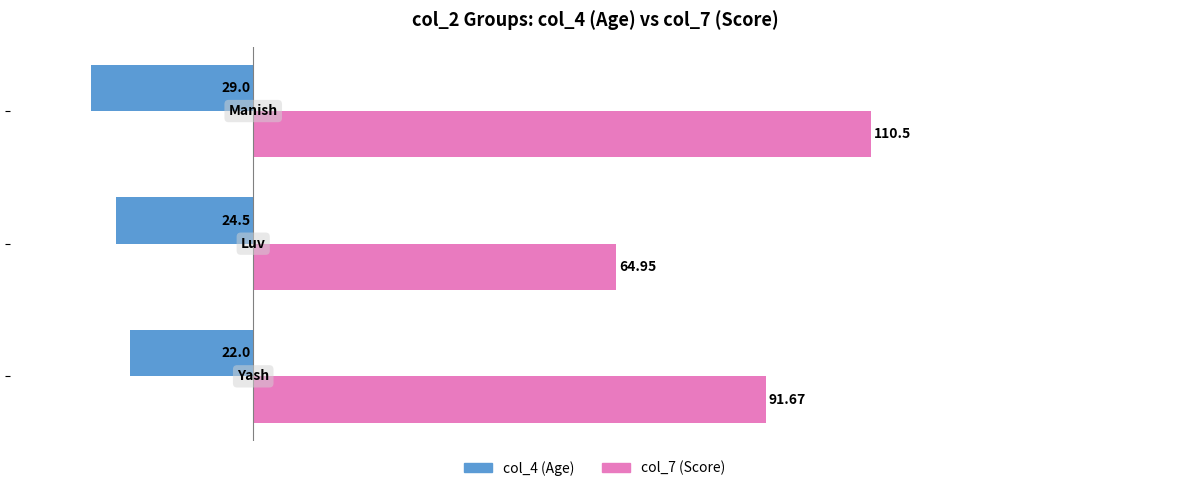

Count the number of categories in the chart.

3